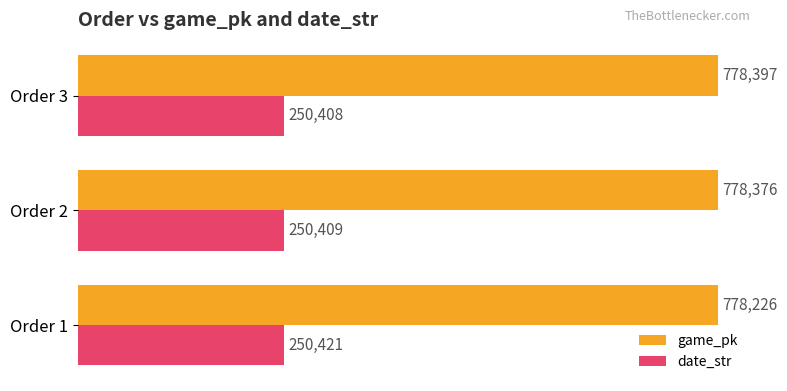

At which label is game_pk closest to 778311?

Order 2